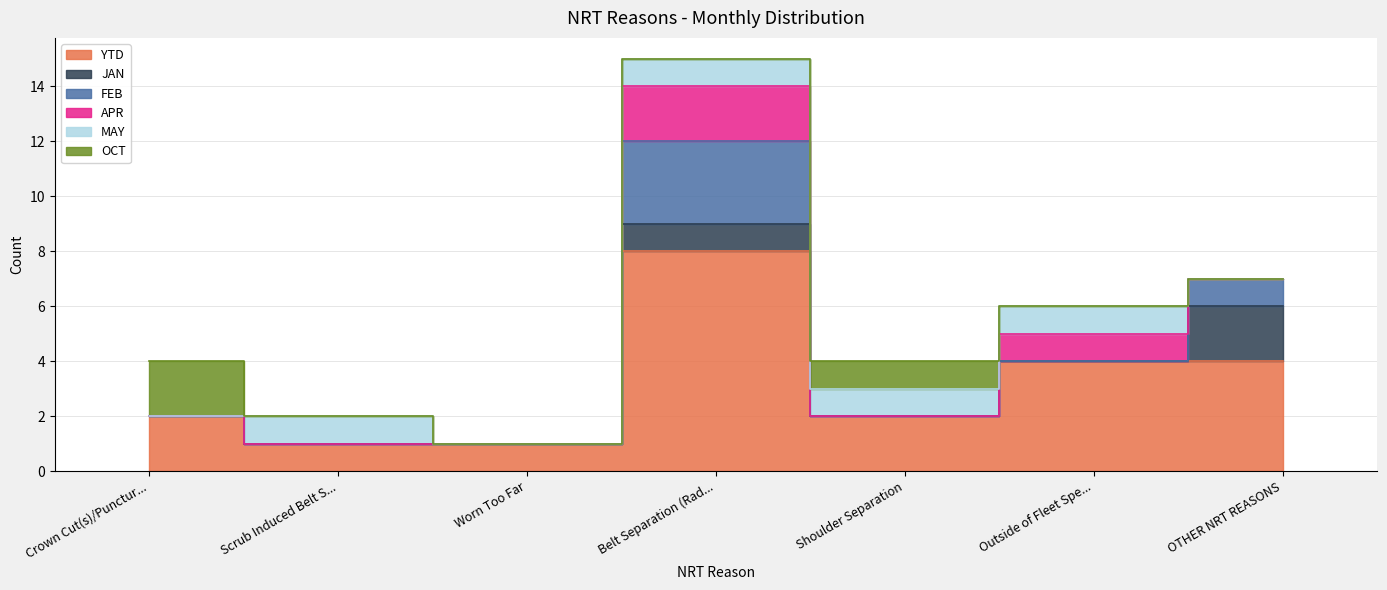

What is the value of the YTD point at the 2nd from the left?

1